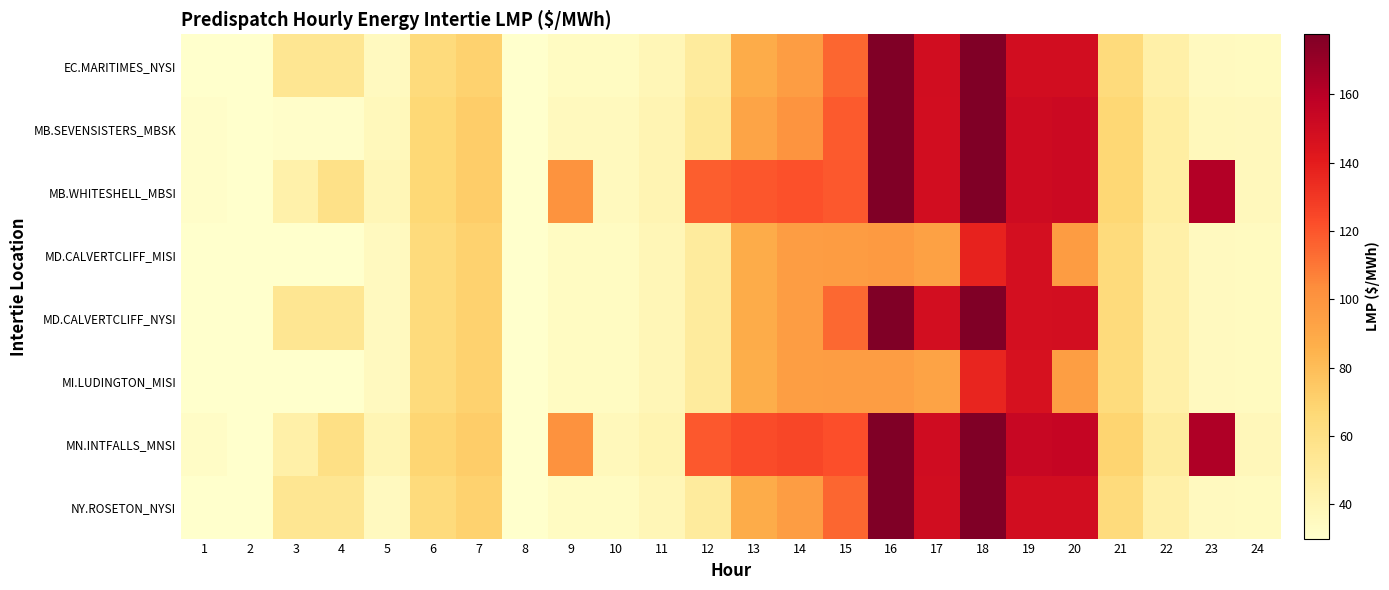

Reading left to right, what are all the values shown in this chart?

EC.MARITIMES_NYSI: 1=29.9	2=21.7	3=54.3	4=54.5	5=35.2	6=64.2	7=70.0	8=-100.0	9=34.3	10=34.3	11=39.0	12=49.9	13=87.9	14=95.6	15=114.9	16=237.4	17=149.6	18=178.8	19=148.8	20=149.2	21=64.5	22=45.0	23=35.4	24=34.8
MB.SEVENSISTERS_MBSK: 1=31.4	2=22.9	3=31.5	4=31.5	5=37.1	6=66.7	7=72.0	8=-100.0	9=35.9	10=35.8	11=40.5	12=52.2	13=91.8	14=99.9	15=118.7	16=235.4	17=148.9	18=177.5	19=150.6	20=151.8	21=66.9	22=47.4	23=37.3	24=36.8
MB.WHITESHELL_MBSI: 1=31.4	2=22.9	3=44.1	4=59.2	5=39.0	6=66.7	7=72.0	8=-100.0	9=100.3	10=35.8	11=40.5	12=117.4	13=119.9	14=121.6	15=118.8	16=235.4	17=148.9	18=177.5	19=150.6	20=151.8	21=67.0	22=47.4	23=161.7	24=36.8
MD.CALVERTCLIFF_MISI: 1=30.0	2=21.8	3=30.0	4=30.0	5=35.4	6=64.4	7=70.1	8=-100.0	9=34.3	10=34.3	11=39.0	12=49.9	13=87.7	14=95.3	15=96.1	16=97.2	17=93.4	18=137.6	19=148.1	20=95.8	21=64.2	22=45.1	23=35.4	24=34.9
MD.CALVERTCLIFF_NYSI: 1=30.0	2=21.8	3=54.5	4=54.6	5=35.4	6=64.4	7=70.1	8=-100.0	9=34.3	10=34.3	11=39.0	12=49.9	13=87.7	14=95.3	15=114.4	16=236.1	17=148.6	18=177.6	19=148.1	20=148.3	21=64.2	22=45.1	23=35.4	24=34.9
MI.LUDINGTON_MISI: 1=30.0	2=21.9	3=30.1	4=30.1	5=35.4	6=64.5	7=70.1	8=-100.0	9=34.2	10=34.1	11=38.9	12=49.7	13=87.2	14=94.7	15=95.3	16=95.2	17=92.3	18=136.1	19=146.9	20=94.7	21=63.7	22=45.0	23=35.3	24=34.8
MN.INTFALLS_MNSI: 1=32.2	2=23.6	3=45.0	4=60.0	5=40.0	6=68.2	7=72.4	8=-100.0	9=101.4	10=36.9	11=41.4	12=119.0	13=122.9	14=125.1	15=122.1	16=237.2	17=149.9	18=179.3	19=153.5	20=155.0	21=68.9	22=48.9	23=162.8	24=38.0
NY.ROSETON_NYSI: 1=29.9	2=21.7	3=54.3	4=54.5	5=35.2	6=64.2	7=70.0	8=-100.0	9=34.3	10=34.3	11=39.0	12=49.9	13=87.9	14=95.6	15=114.9	16=237.4	17=149.6	18=178.8	19=148.8	20=149.2	21=64.5	22=45.0	23=35.4	24=34.8